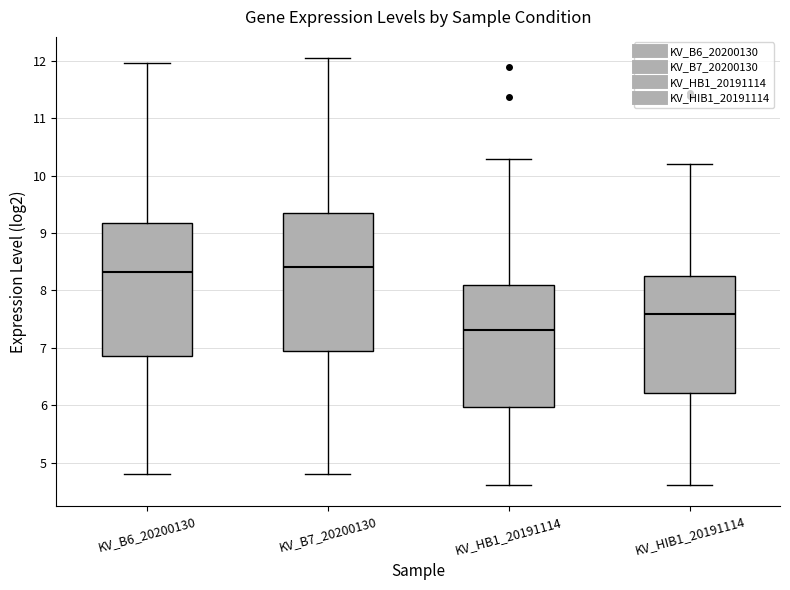

Reading left to right, transcribe this box plot: for each box, give where its median line is, the range the box spans, and where its two whiskers end, as read against the y-axis. The values are not printed on the chart, so give them approximately, as read against the axis.

KV_B6_20200130: median 8.3, box 6.9 to 9.2, whiskers 4.8 to 12.0
KV_B7_20200130: median 8.4, box 7.0 to 9.3, whiskers 4.8 to 12.0
KV_HB1_20191114: median 7.3, box 6.0 to 8.1, whiskers 4.6 to 10.3
KV_HIB1_20191114: median 7.6, box 6.2 to 8.3, whiskers 4.6 to 10.2